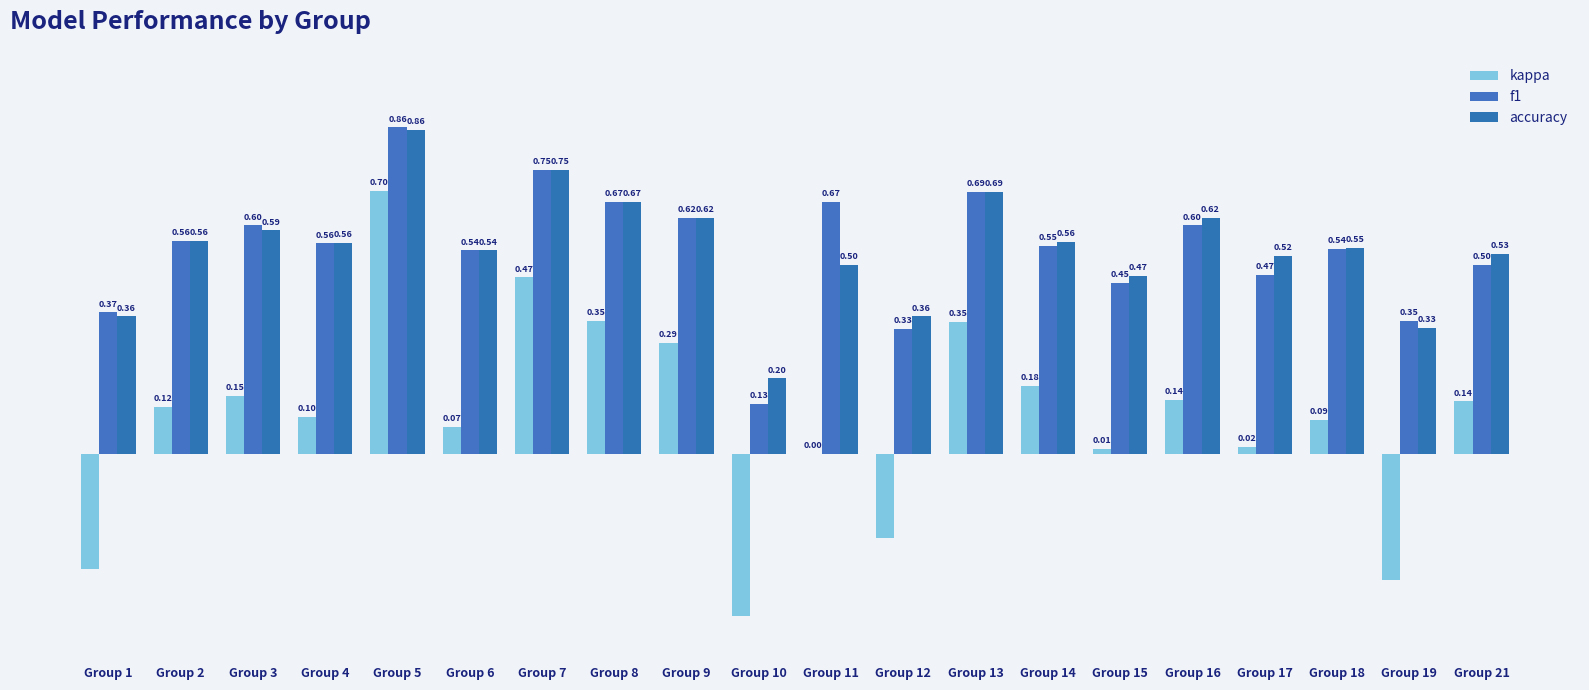

Reading left to right, extract all data points from this chart.

kappa: Group 1=-0.3	Group 2=0.1	Group 3=0.2	Group 4=0.1	Group 5=0.7	Group 6=0.1	Group 7=0.5	Group 8=0.4	Group 9=0.3	Group 10=-0.4	Group 11=0.0	Group 12=-0.2	Group 13=0.4	Group 14=0.2	Group 15=0.0	Group 16=0.1	Group 17=0.0	Group 18=0.1	Group 19=-0.3	Group 21=0.1
f1: Group 1=0.4	Group 2=0.6	Group 3=0.6	Group 4=0.6	Group 5=0.9	Group 6=0.5	Group 7=0.8	Group 8=0.7	Group 9=0.6	Group 10=0.1	Group 11=0.7	Group 12=0.3	Group 13=0.7	Group 14=0.6	Group 15=0.5	Group 16=0.6	Group 17=0.5	Group 18=0.5	Group 19=0.4	Group 21=0.5
accuracy: Group 1=0.4	Group 2=0.6	Group 3=0.6	Group 4=0.6	Group 5=0.9	Group 6=0.5	Group 7=0.8	Group 8=0.7	Group 9=0.6	Group 10=0.2	Group 11=0.5	Group 12=0.4	Group 13=0.7	Group 14=0.6	Group 15=0.5	Group 16=0.6	Group 17=0.5	Group 18=0.5	Group 19=0.3	Group 21=0.5